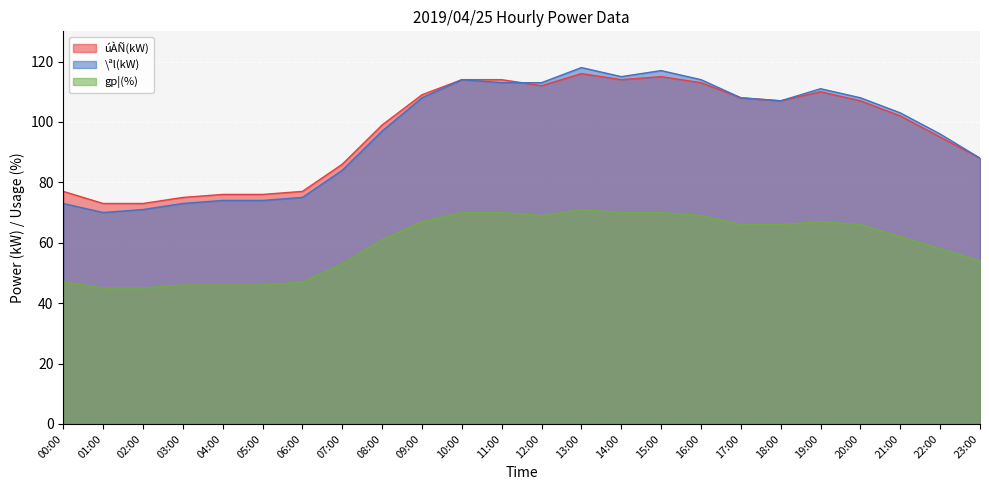

Where is úÀÑ(kW) nearest to the value 94?

22:00